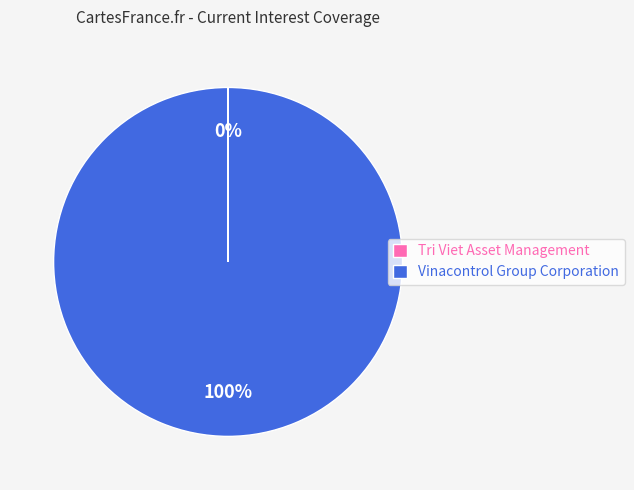

What is the majority slice?

Vinacontrol Group Corporation